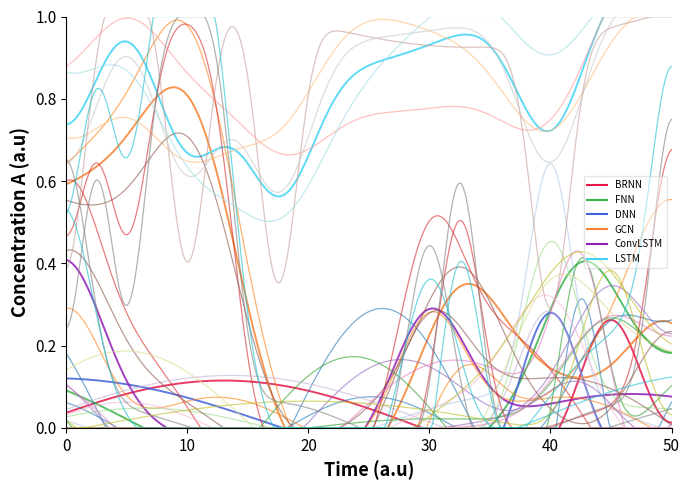

What are all the series names shown in the legend?

BRNN, FNN, DNN, GCN, ConvLSTM, LSTM